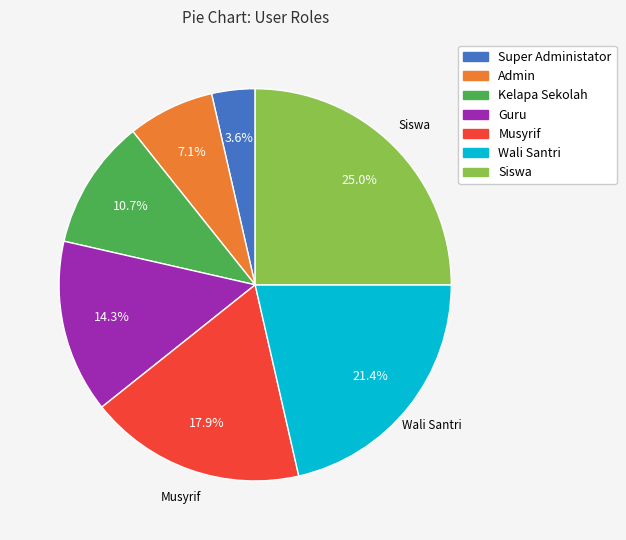

True or false: Wali Santri accounts for 21% of the total.

True